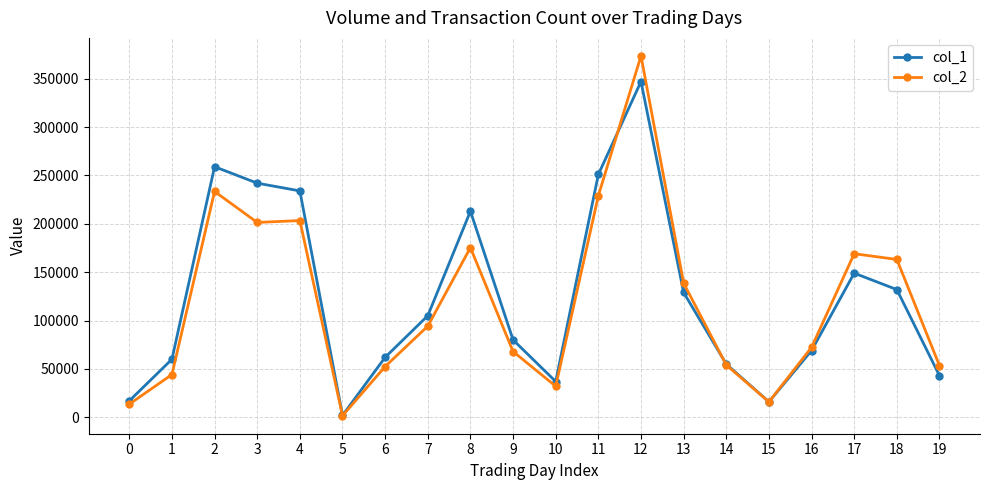

Which series has the largest total across all categories?

col_1